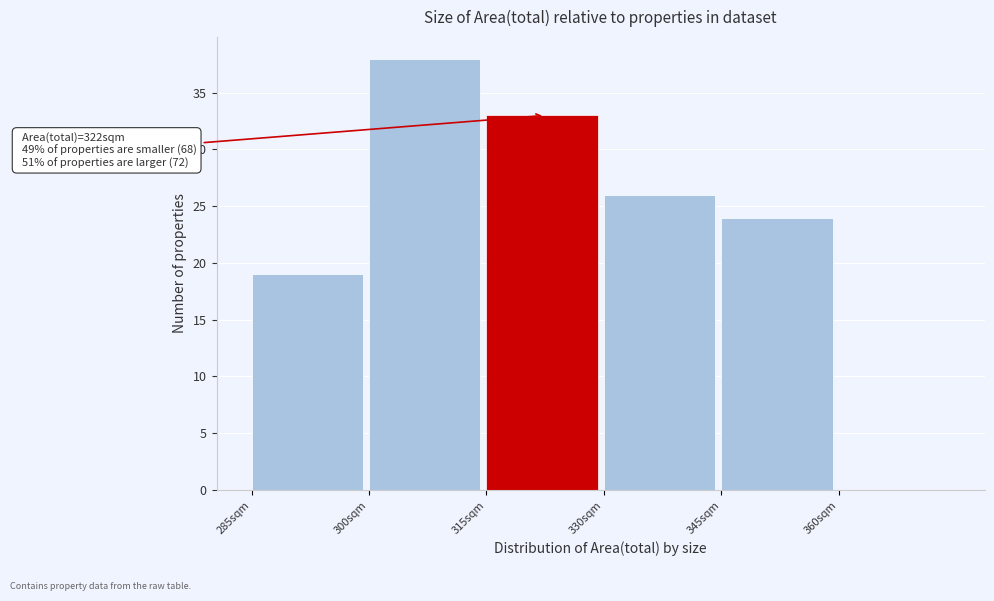

Which range on the x-axis has the tallest bar?

300 to 315